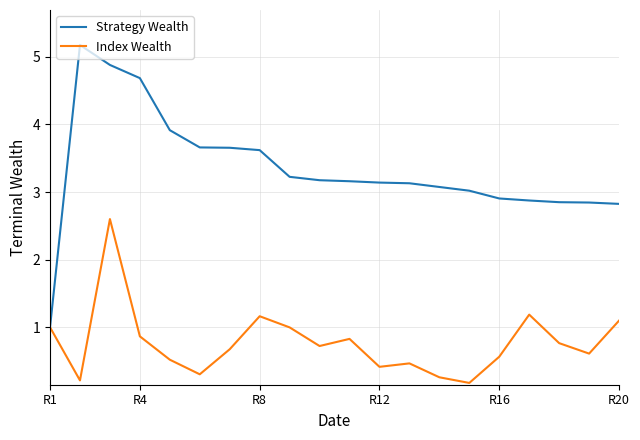

Which series has the largest range (max minus min)?

Strategy Wealth